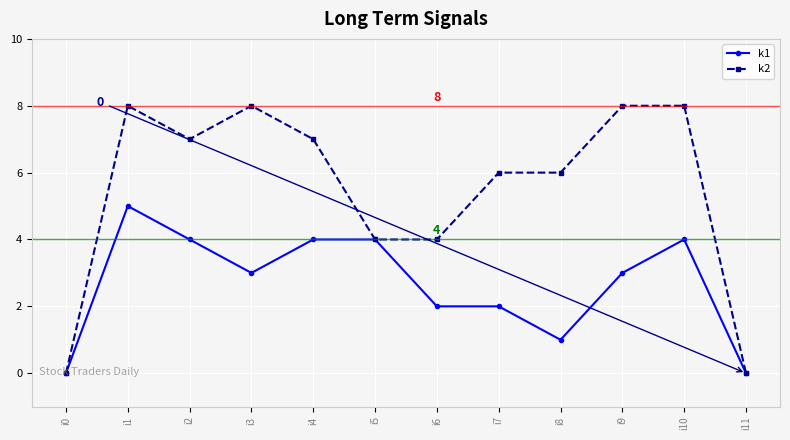

Reading right to left, list all the values displayed in this chart.

k1: 0	4	3	1	2	2	4	4	3	4	5	0
k2: 0	8	8	6	6	4	4	7	8	7	8	0